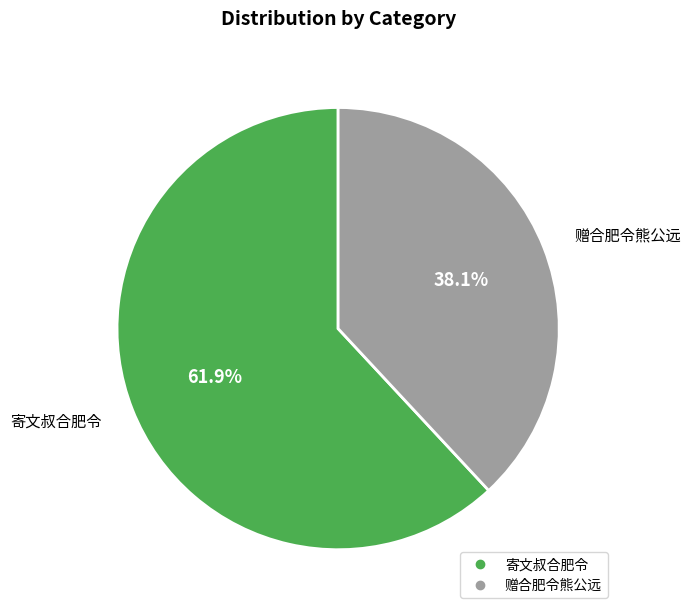

To the nearest percent, what percentage of the pie is 赠合肥令熊公远?

38%